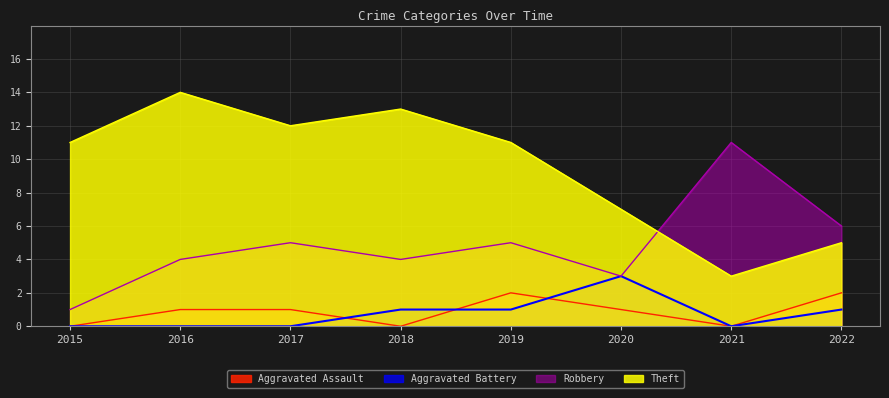

How many interior local valleys does the Theft series have?

2